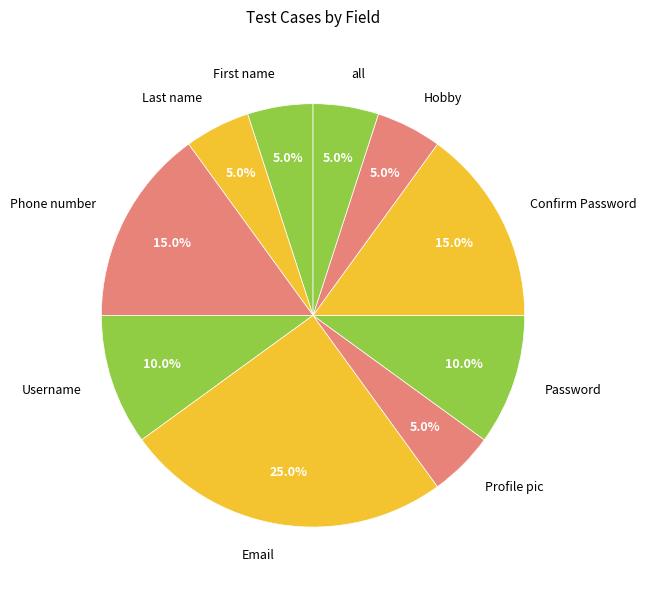

To the nearest percent, what is the average slice percentage?

10%